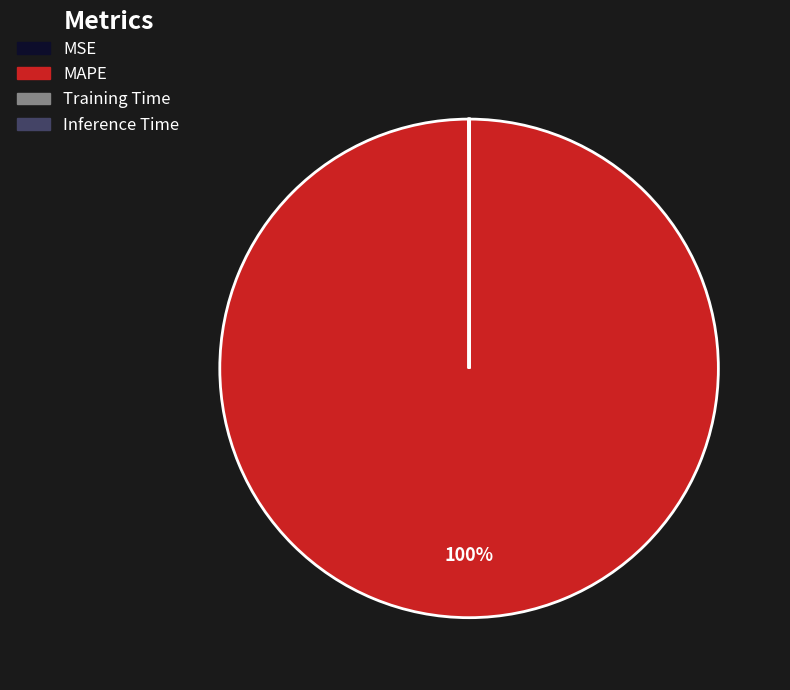

Is there a majority slice in this chart?

Yes